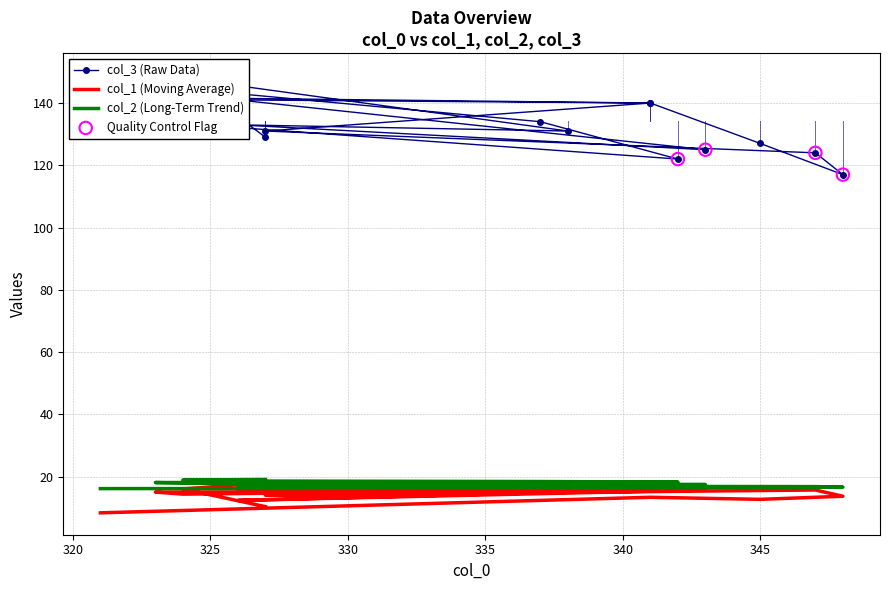

Which series contains the highest Y value?

col_3